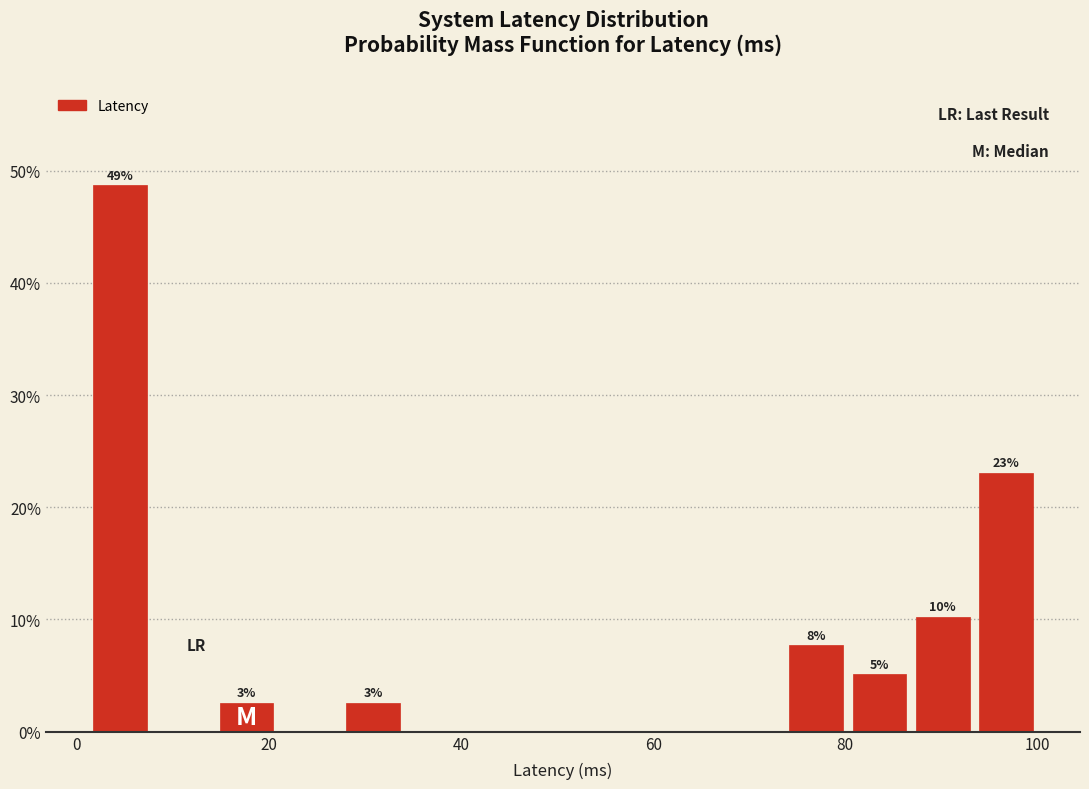

Around what value on the x-axis is the tallest bar? Give the approximate position of its centre, as read against the axis.

4